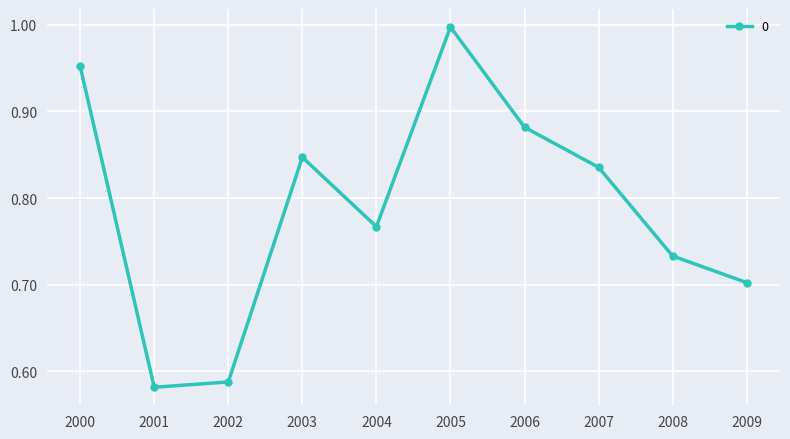

Is it true that the value at 2005 is 0.3?

False